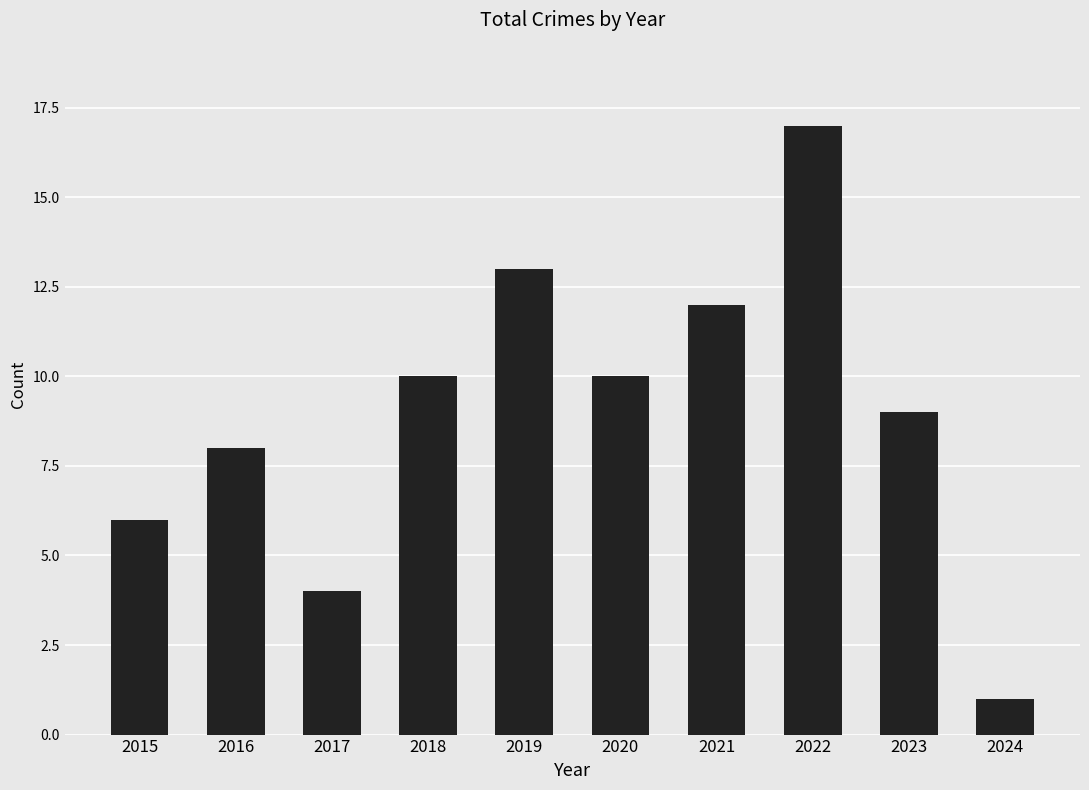

What is the sum of all values?

90